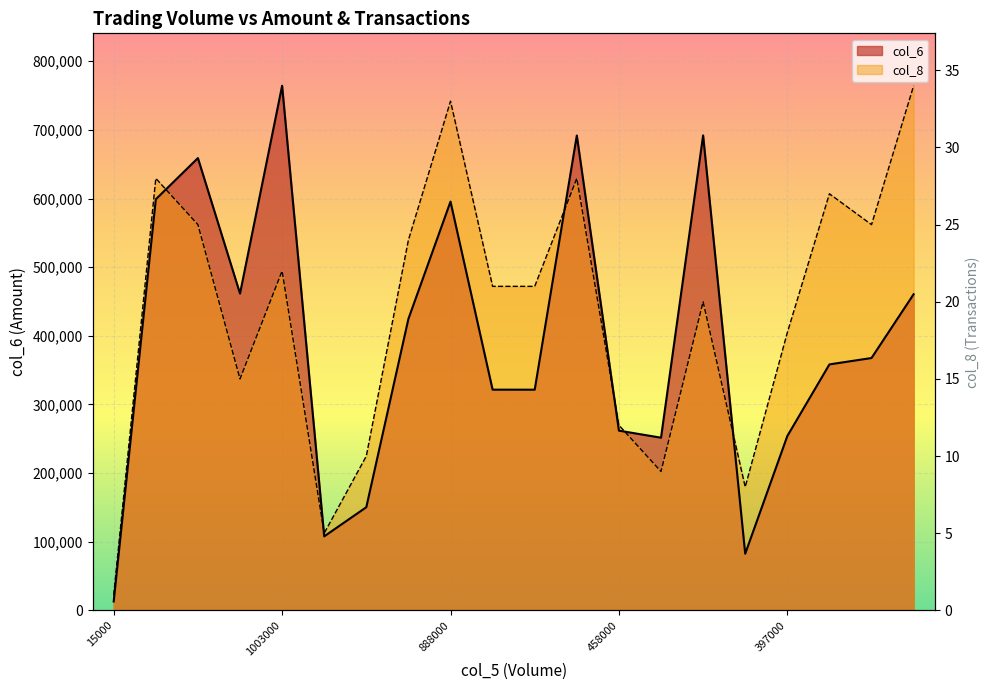

Which series has the largest range (max minus min)?

col_6